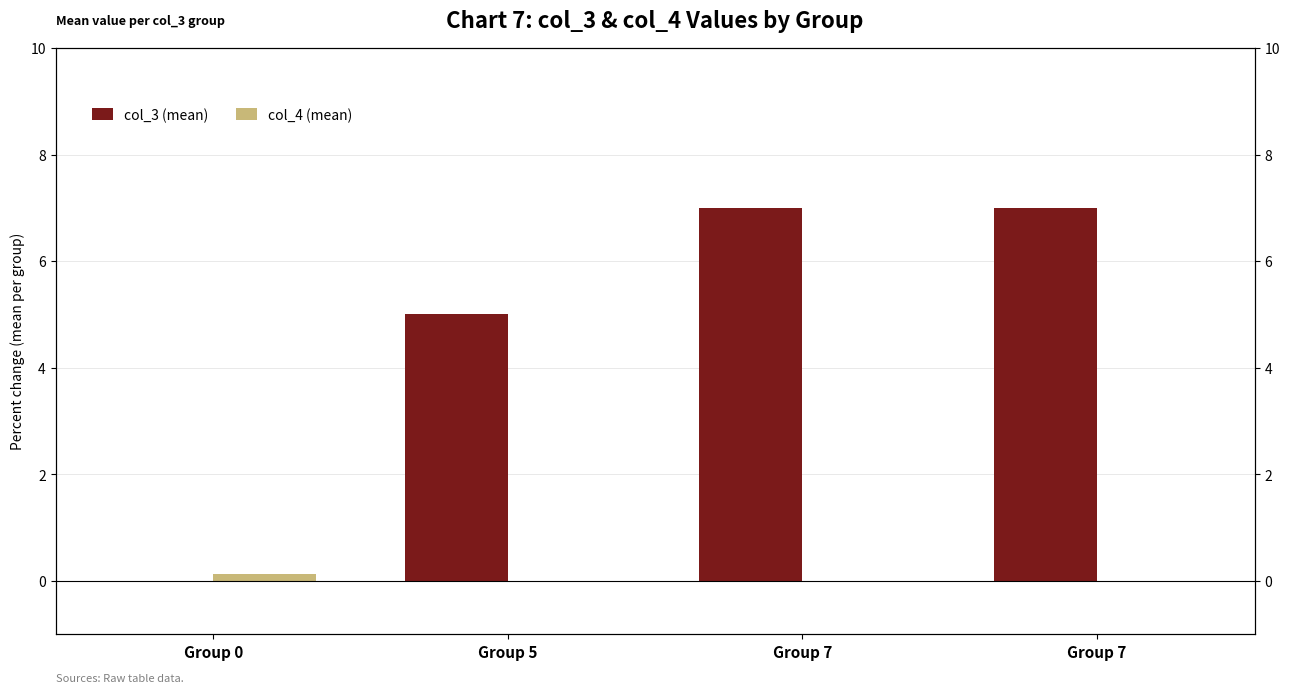

At how many categories does at least one series exceed 4?

3